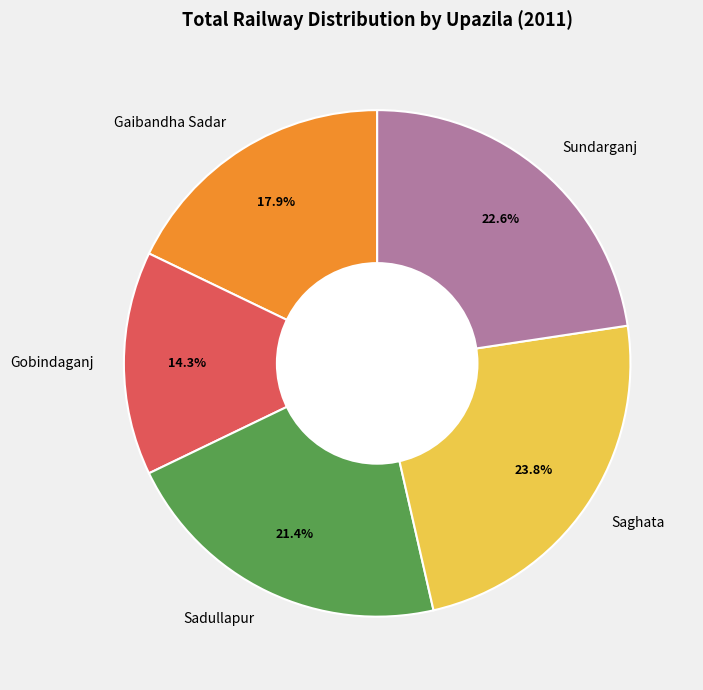

Does Saghata represent more than half of the total?

No